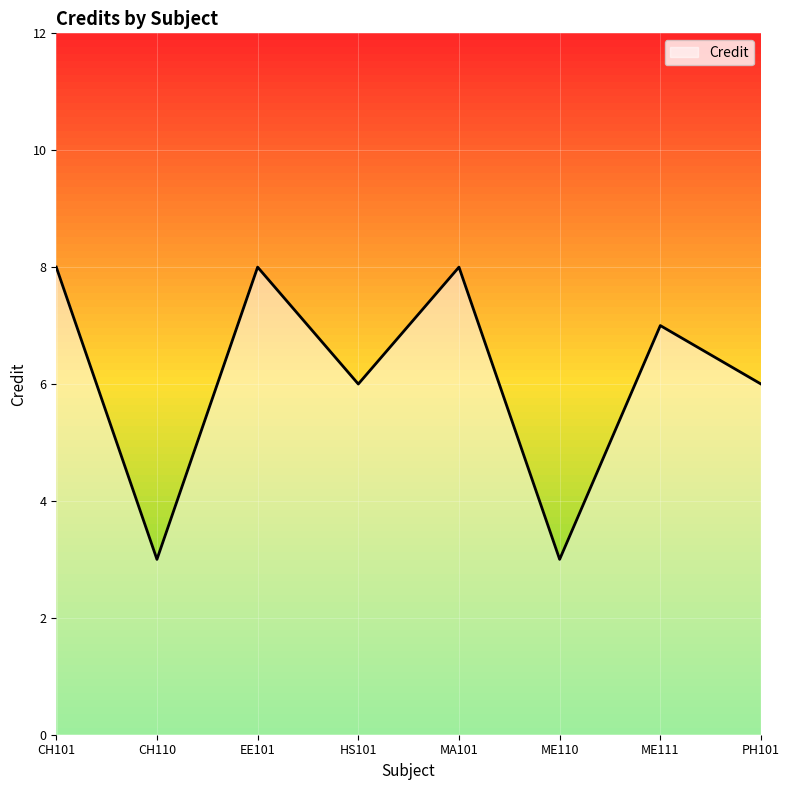

At which category does the data reach its first local peak?

EE101